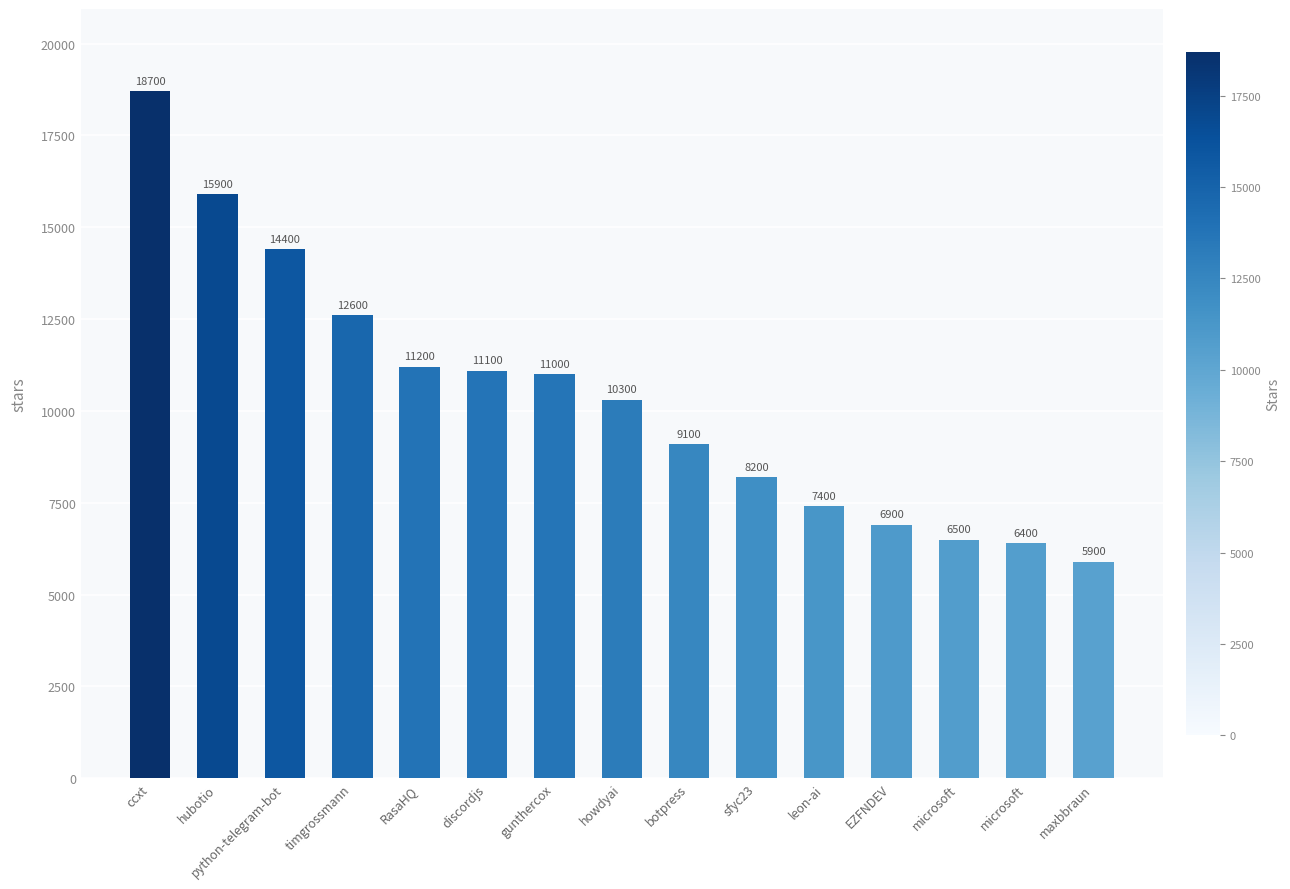

Reading left to right, list all the values displayed in this chart.

18700	15900	14400	12600	11200	11100	11000	10300	9100	8200	7400	6900	6500	6400	5900